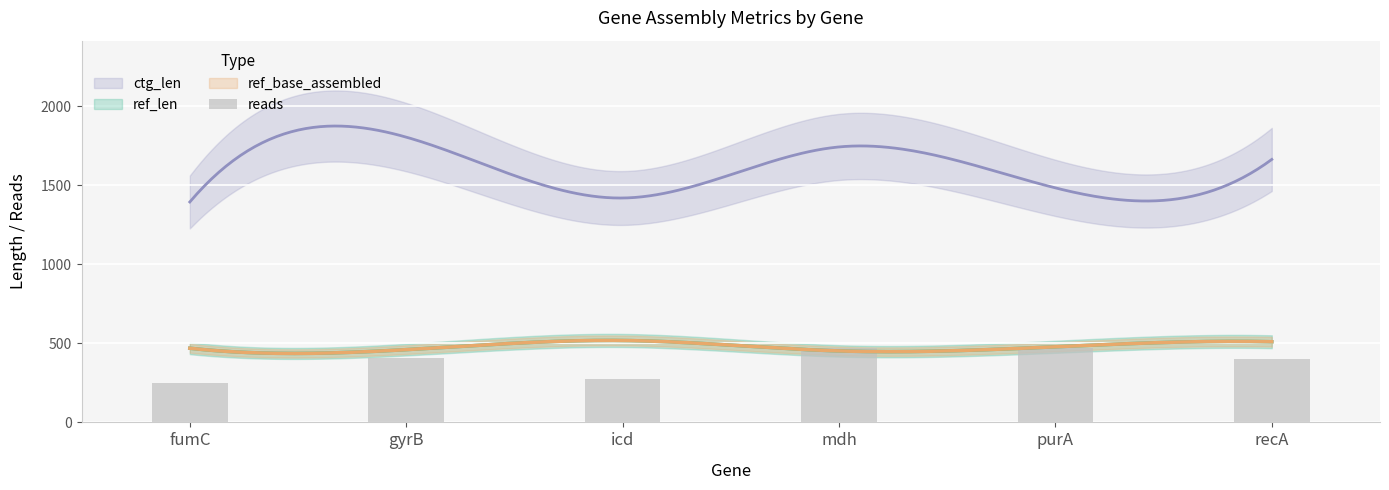

Does the chart contain stacked bars?

No